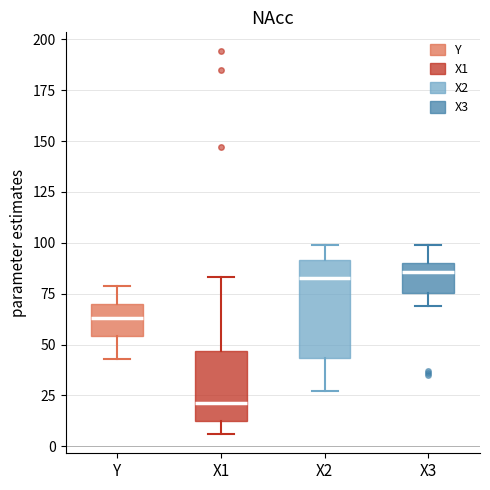

Reading left to right, read every box against the y-axis: the position of its median line, the range the box covers, and the ends of its whiskers. The values are not printed on the chart, so give them approximately, as read against the axis.

Y: median 65, box 55 to 70, whiskers 45 to 80
X1: median 20, box 10 to 45, whiskers 5 to 85
X2: median 85, box 45 to 90, whiskers 25 to 100
X3: median 85, box 75 to 90, whiskers 70 to 100